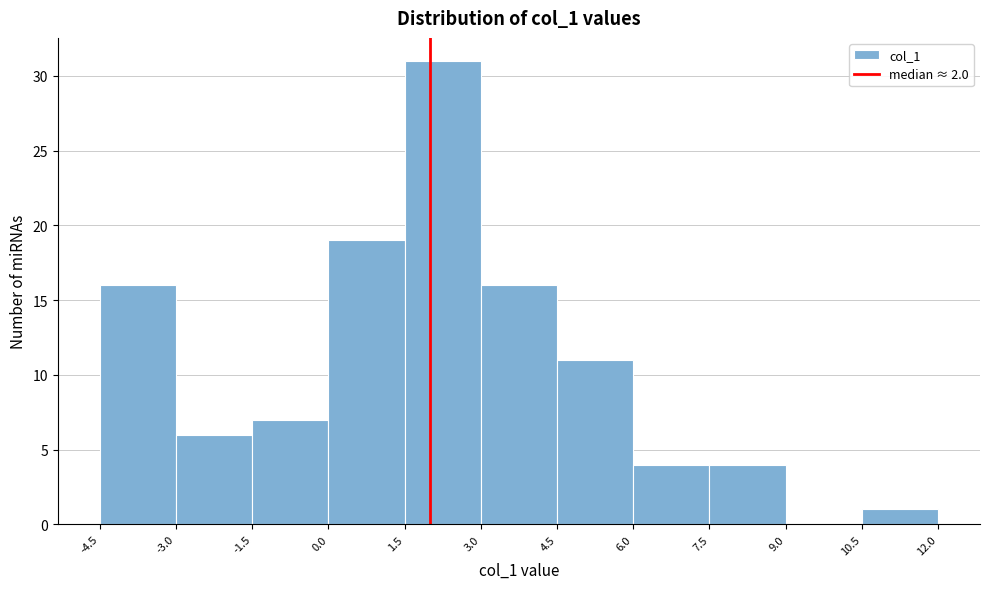

Reading left to right, transcribe this chart: for each bar, give the range it covers on the x-axis and its height. The values are not printed on the chart, so give them approximately, as read against the axis.

-4.5 to -3.0: 16
-3.0 to -1.5: 6
-1.5 to 0.0: 7
0.0 to 1.5: 19
1.5 to 3.0: 31
3.0 to 4.5: 16
4.5 to 6.0: 11
6.0 to 7.5: 4
7.5 to 9.0: 4
9.0 to 10.5: 0
10.5 to 12.0: 1